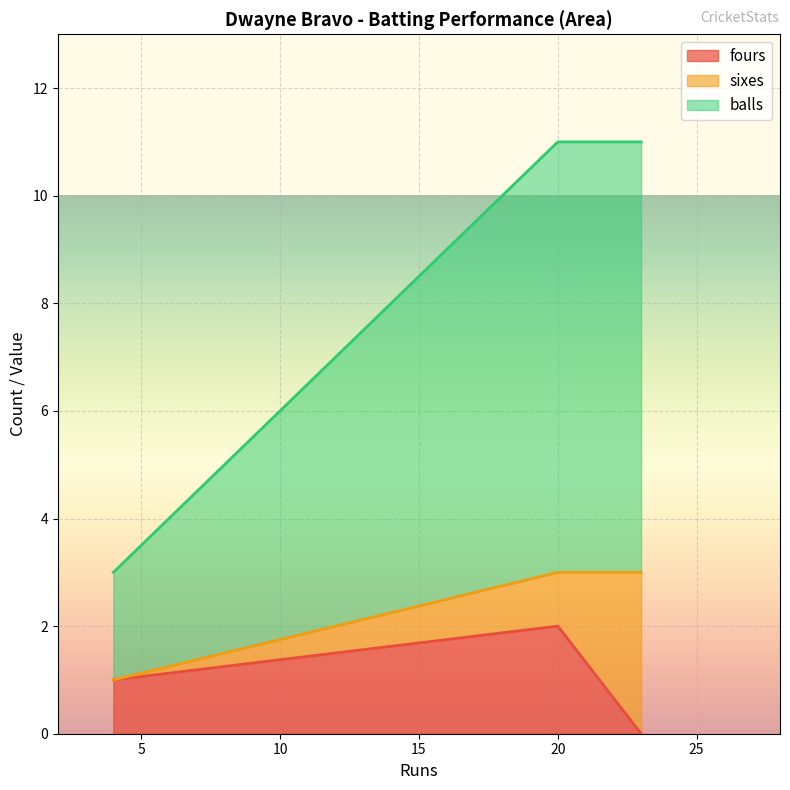

How many data points in fours are above 1?

1